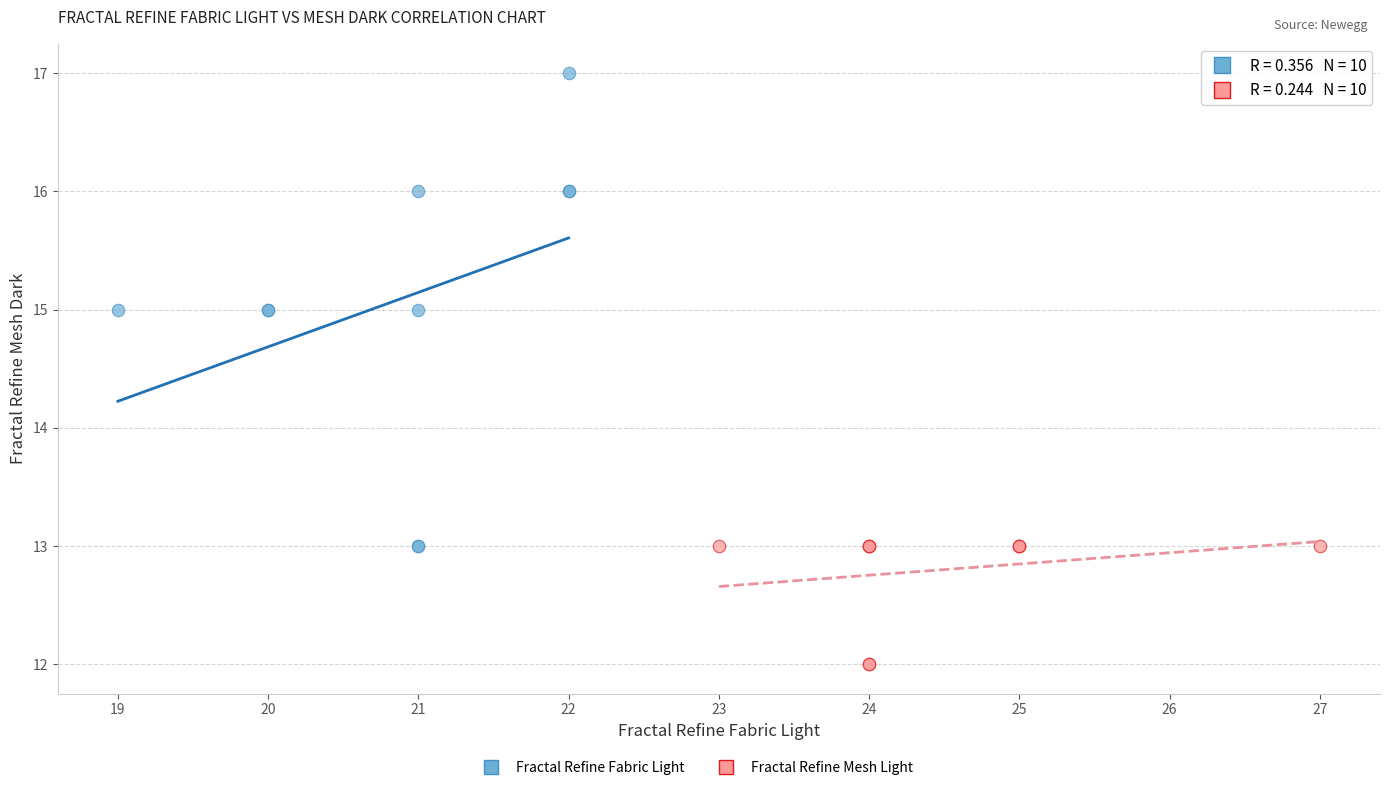

Which series has the largest Y range (max minus min)?

Fractal Refine Fabric Light